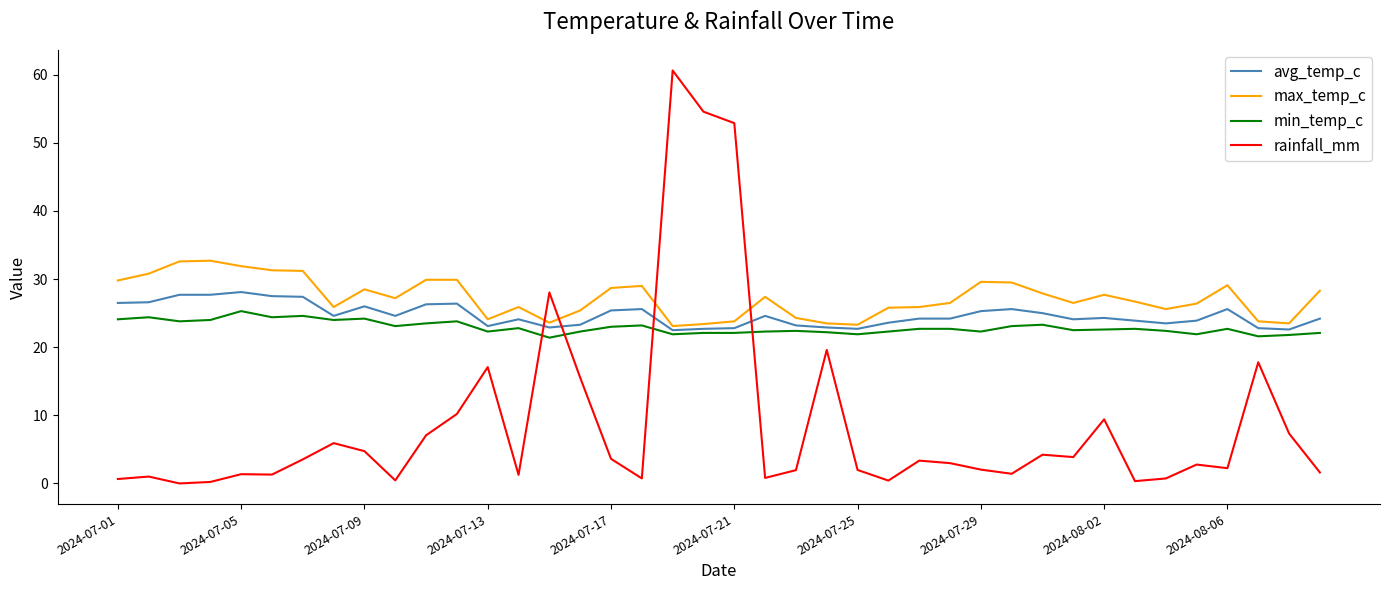

True or false: max_temp_c and avg_temp_c intersect in this chart.

False